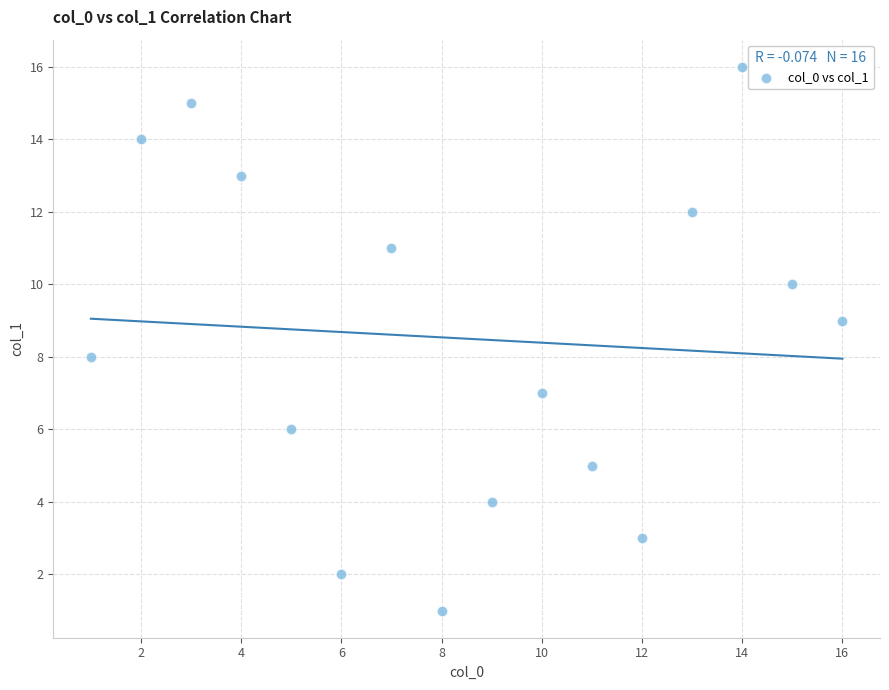

What is the range of X values (max minus min)?

15